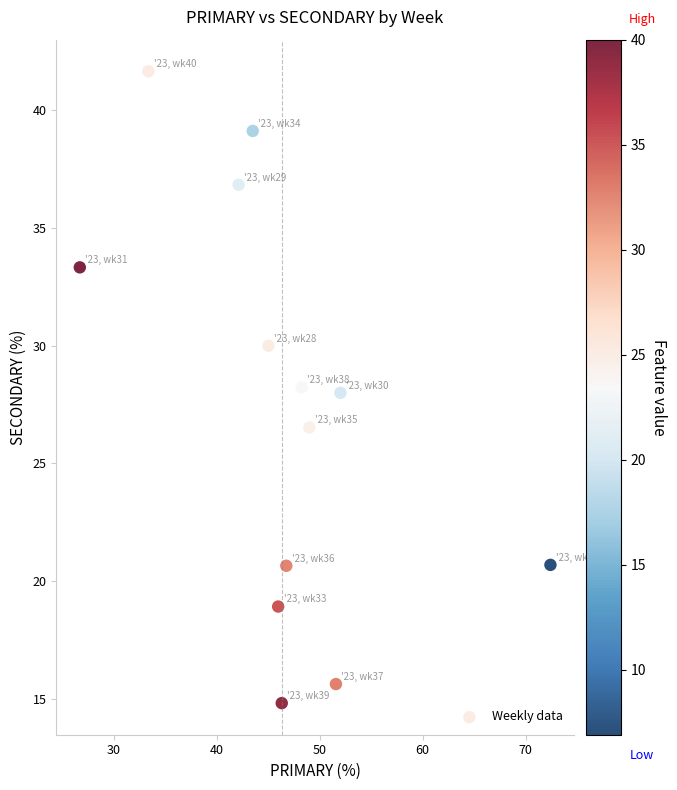

What is the range of Y values (max minus min)?

26.9